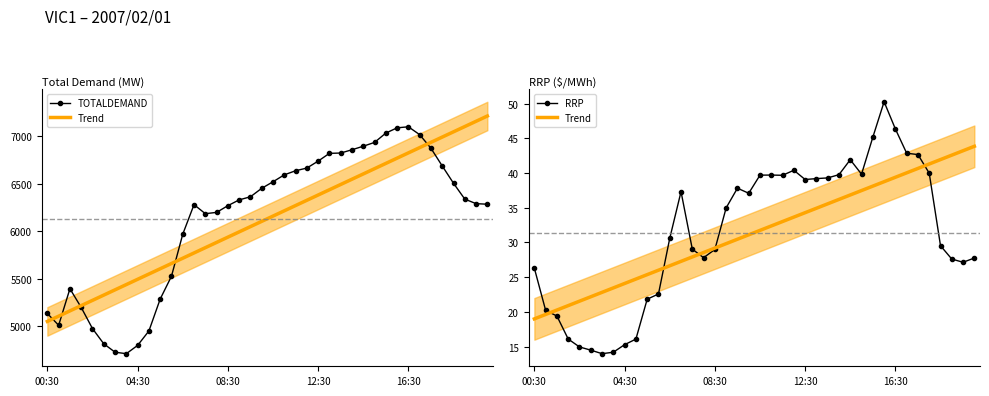

Count the number of categories in the chart.

40